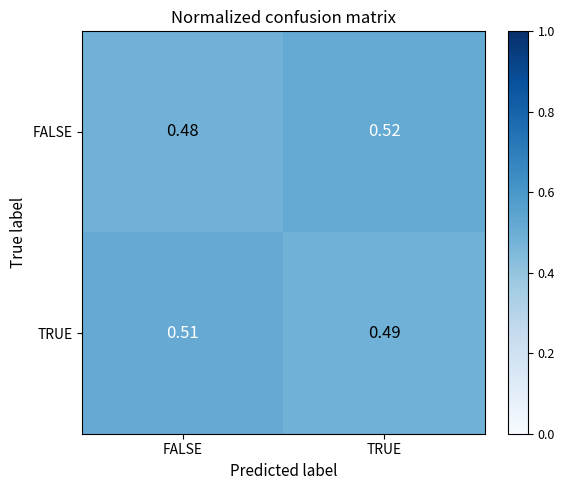

Which category has the highest value in the FALSE series?

TRUE